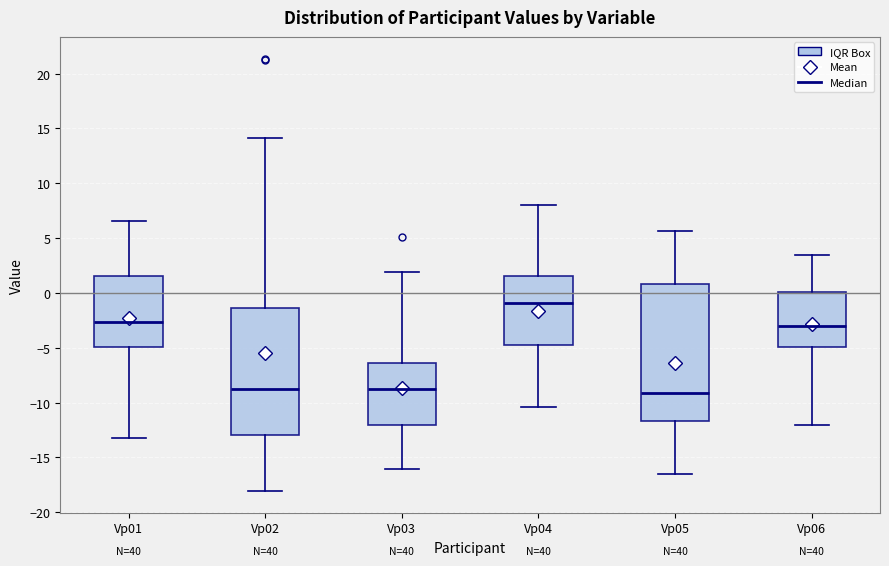

Which box has the highest median line?

Vp04